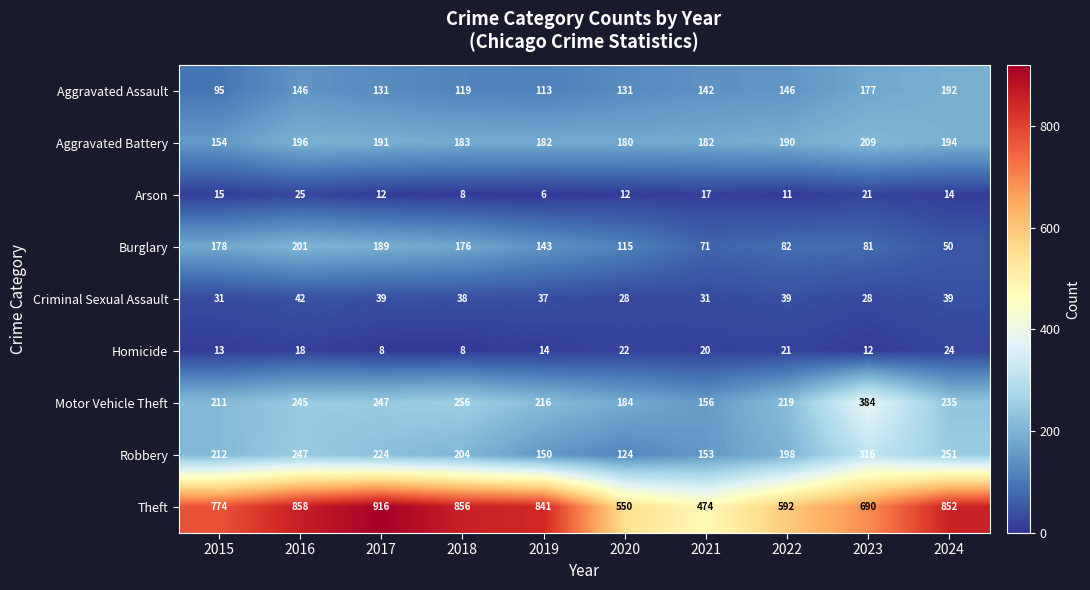

Where is Arson nearest to the value 15?

2015